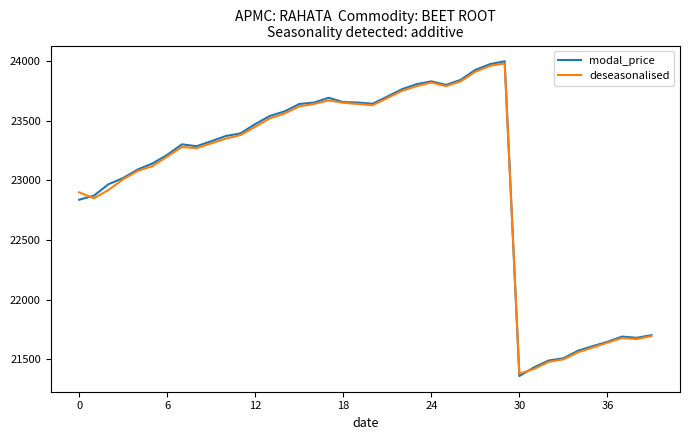

What is the difference between the maximum and minimum values in the deseasonalised series?

2600